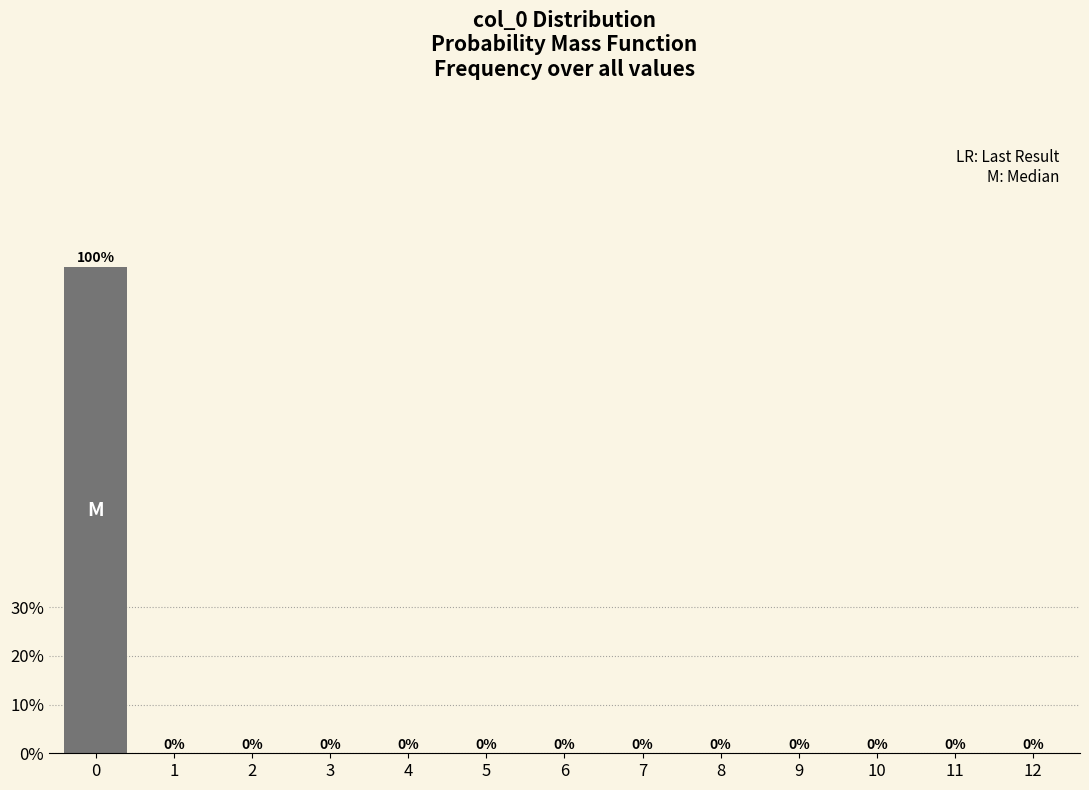

Reading left to right, list all the values displayed in this chart.

0=100	1=0	2=0	3=0	4=0	5=0	6=0	7=0	8=0	9=0	10=0	11=0	12=0